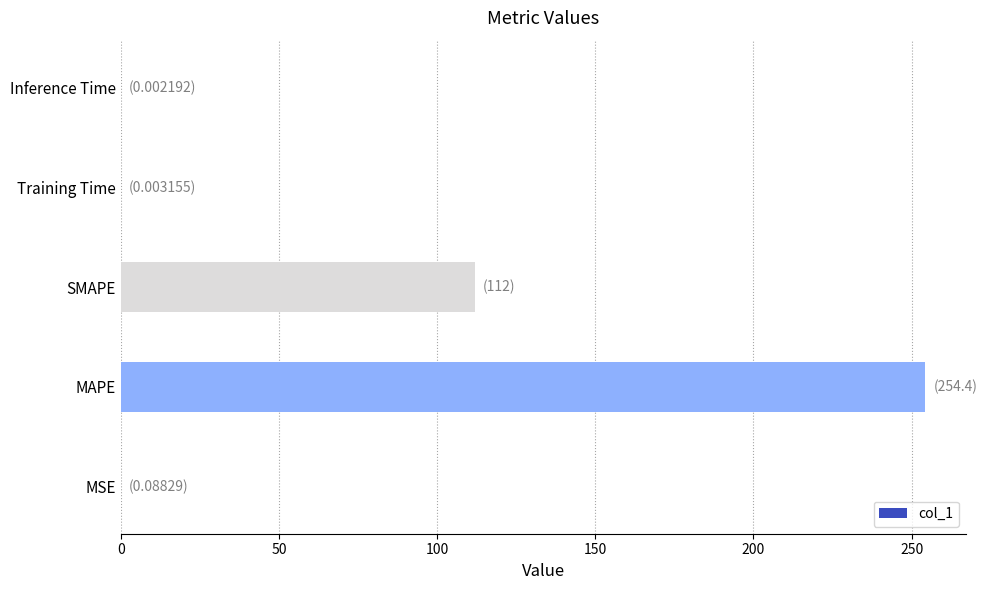

What is the sum of all values?

366.4